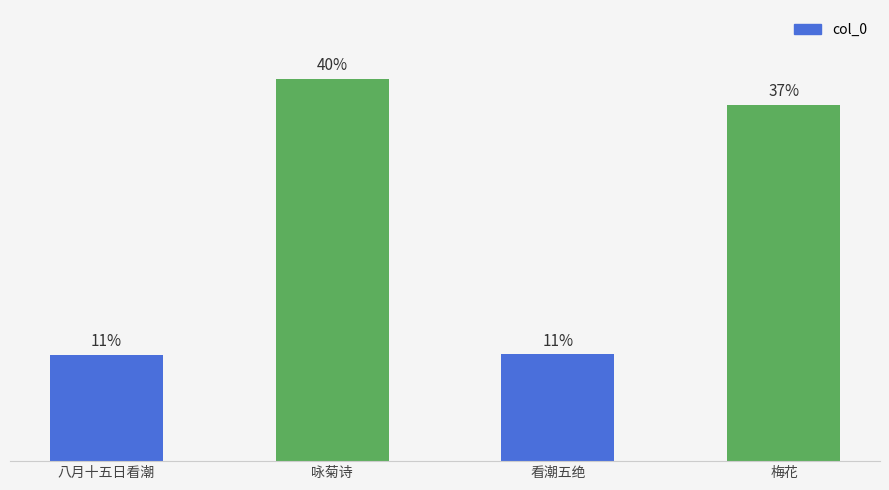

Rank the categories by value from highest to lowest.

咏菊诗, 梅花, 看潮五绝, 八月十五日看潮